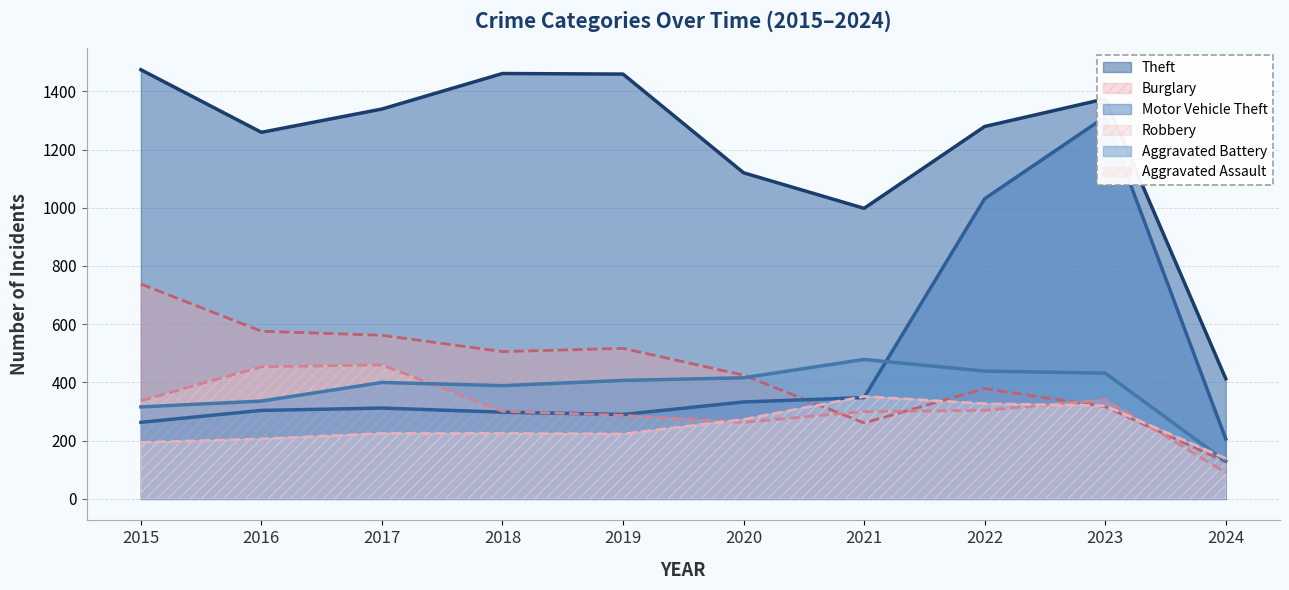

The value of Burglary at 2019 is 915. True or false?

False